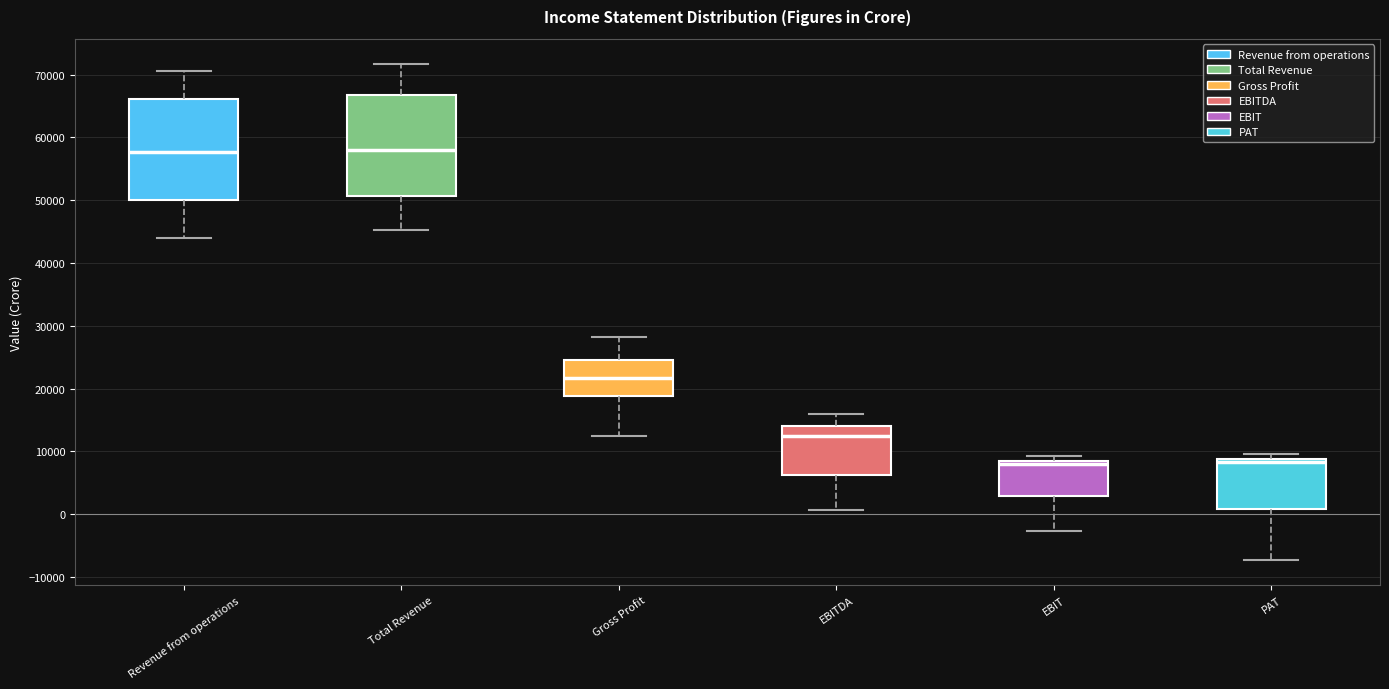

Reading left to right, transcribe this box plot: for each box, give where its median line is, the range the box spans, and where its two whiskers end, as read against the y-axis. The values are not printed on the chart, so give them approximately, as read against the axis.

Revenue from operations: median 58000, box 50000 to 66000, whiskers 44000 to 71000
Total Revenue: median 58000, box 51000 to 67000, whiskers 45000 to 72000
Gross Profit: median 22000, box 19000 to 25000, whiskers 12000 to 28000
EBITDA: median 12000, box 6000 to 14000, whiskers 1000 to 16000
EBIT: median 8000 (just below the box's upper edge), box 3000 to 8000, whiskers -3000 to 9000
PAT: median 8000, box 1000 to 9000, whiskers -7000 to 10000